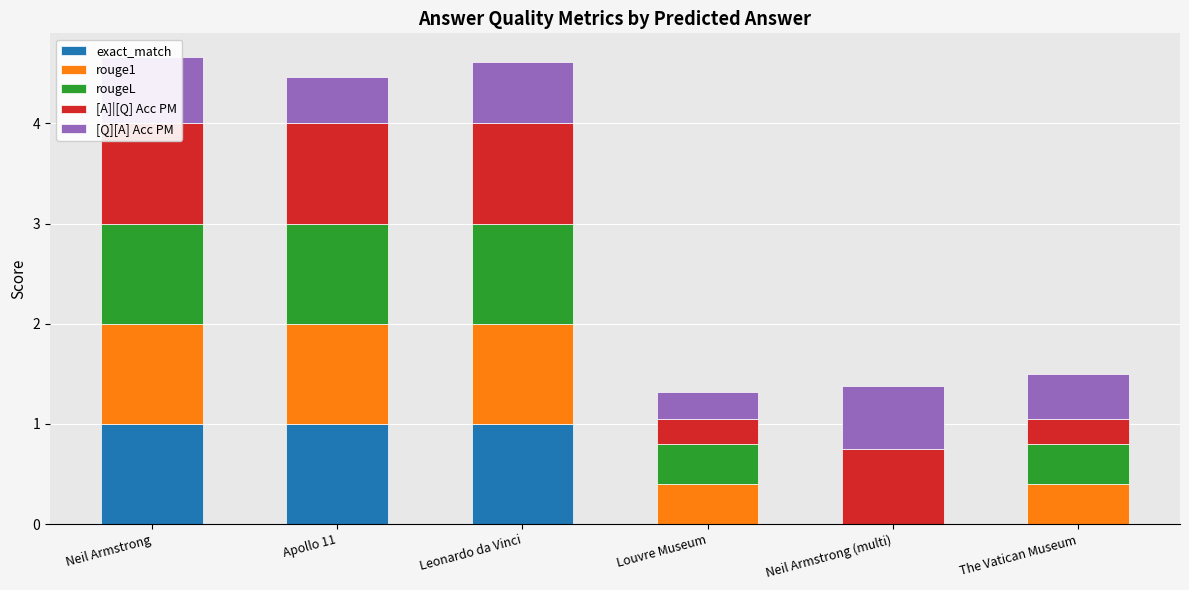

Rank the series at Louvre Museum from highest to lowest value.

rouge1, rougeL, [Q][A] Acc PM, [A]|[Q] Acc PM, exact_match